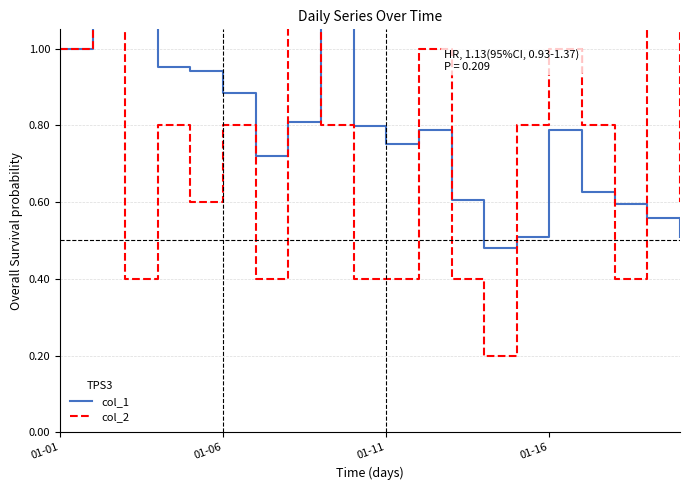

True or false: col_2 and col_1 intersect in this chart.

True